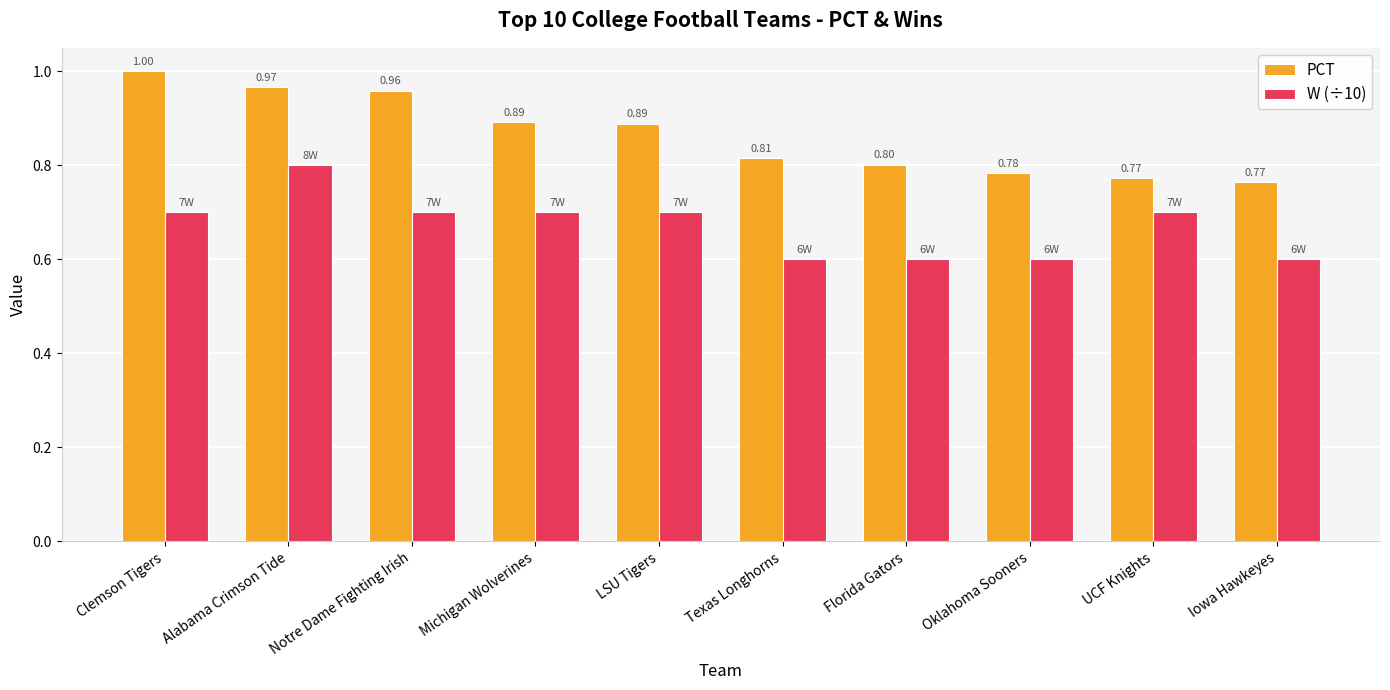

Which series has the widest spread of values?

PCT